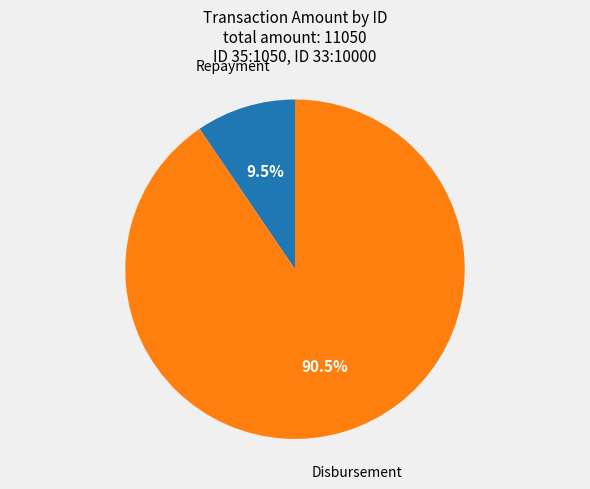

Approximately how many times larger is the value at Disbursement compared to Repayment?

9.5